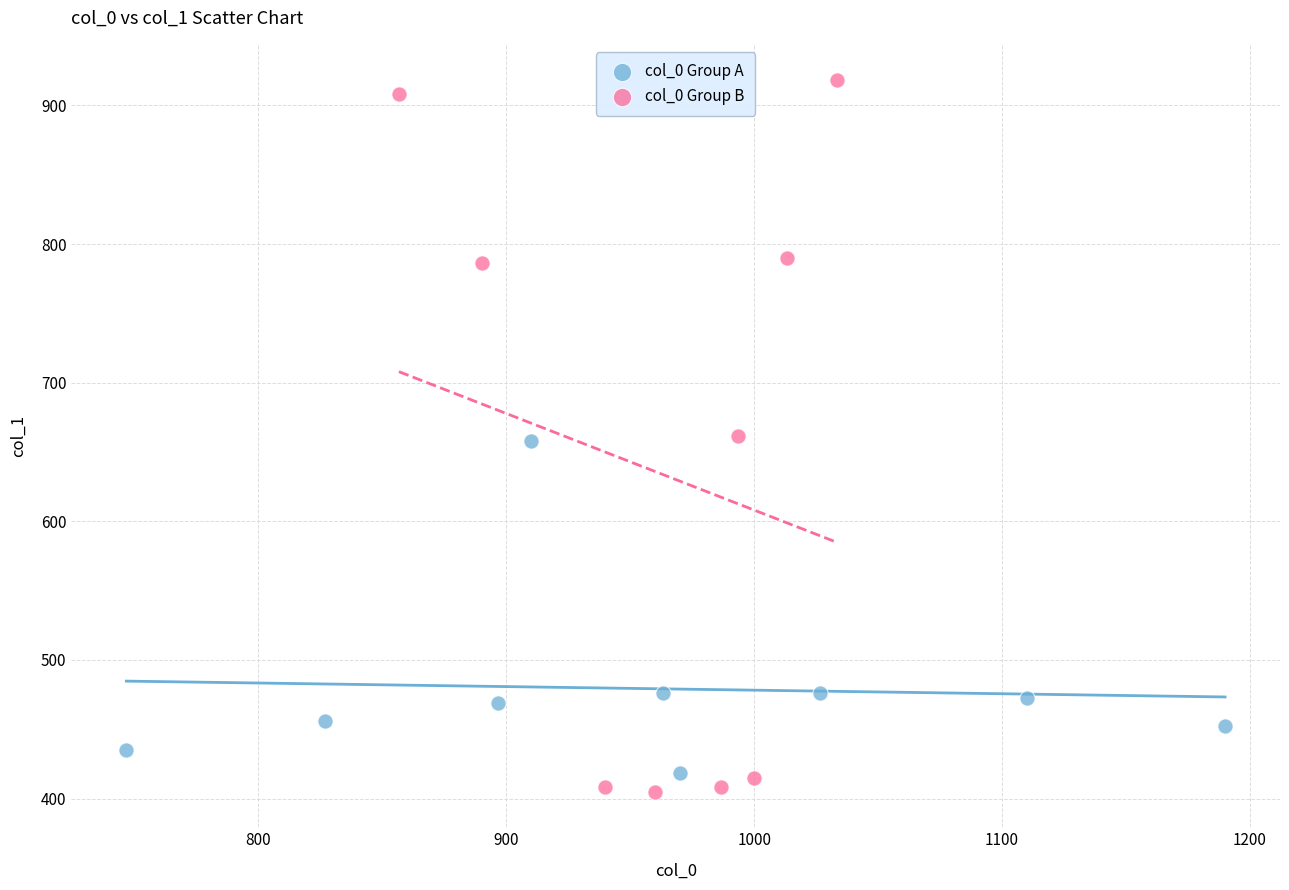

Which series contains the highest Y value?

col_0 Group B